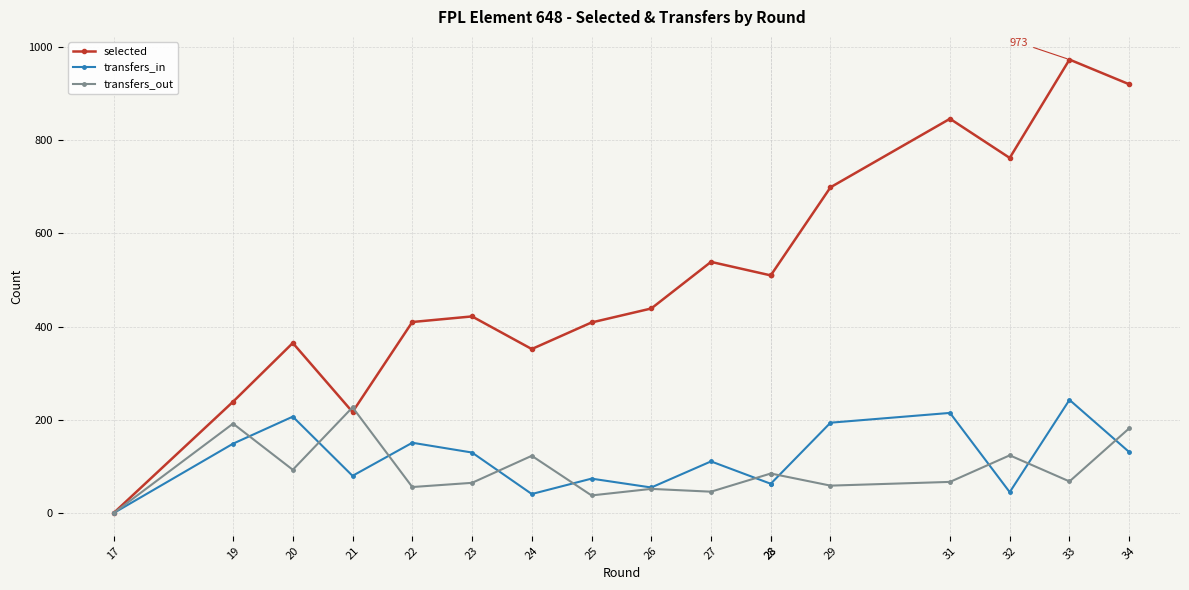

How many distinct data groups are displayed?

3